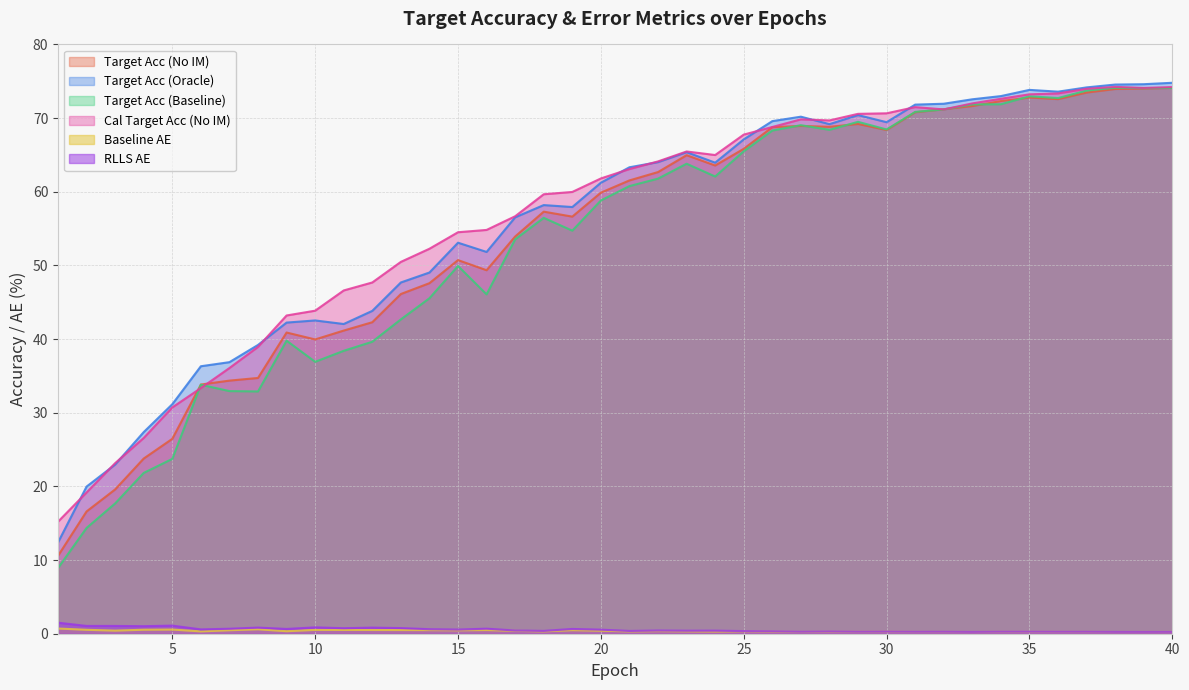

Reading right to left, transcribe all the data shown in this chart.

target_acc_no_im: 74.1	74.0	74.0	73.5	72.6	72.8	72.3	71.6	71.2	70.8	68.4	69.2	68.8	68.9	68.8	65.8	63.6	65.0	62.7	61.5	59.9	56.6	57.3	53.9	49.3	50.7	47.6	46.1	42.3	41.2	40.0	40.9	34.7	34.4	33.8	26.5	23.8	19.6	16.6	10.6
target_acc_oracle: 74.8	74.6	74.6	74.2	73.6	73.8	73.0	72.6	72.0	71.8	69.4	70.4	69.2	70.2	69.6	67.1	64.0	65.4	64.0	63.3	61.2	57.9	58.2	56.5	51.8	53.1	49.0	47.7	43.8	42.0	42.5	42.2	39.2	36.9	36.3	31.2	27.4	23.0	20.0	12.4
target_acc_baseline: 74.1	74.1	74.1	73.7	72.7	73.0	71.9	71.9	71.2	70.8	68.5	69.5	68.4	69.0	68.3	65.5	62.1	63.8	61.8	60.8	58.8	54.7	56.5	53.5	46.1	49.9	45.5	42.7	39.6	38.4	36.9	39.8	32.9	32.9	33.8	23.7	21.8	17.7	14.4	8.9
baseline_AE: 0.3	0.2	0.2	0.3	0.3	0.3	0.3	0.2	0.2	0.3	0.3	0.3	0.3	0.3	0.3	0.3	0.3	0.3	0.4	0.3	0.4	0.5	0.3	0.4	0.5	0.5	0.5	0.5	0.5	0.5	0.5	0.3	0.6	0.5	0.3	0.6	0.5	0.4	0.5	0.7
RLLS_AE: 0.3	0.3	0.3	0.3	0.3	0.3	0.3	0.3	0.3	0.3	0.3	0.3	0.3	0.3	0.3	0.4	0.4	0.4	0.4	0.4	0.6	0.6	0.4	0.4	0.7	0.6	0.6	0.8	0.8	0.7	0.9	0.6	0.8	0.7	0.6	1.1	1.0	1.1	1.1	1.5
cal_target_acc_no_im: 74.2	74.1	74.2	74.0	73.3	73.2	72.6	72.0	71.2	71.5	70.7	70.6	69.7	69.8	68.8	67.8	65.0	65.5	64.1	63.1	61.8	60.0	59.7	56.7	54.8	54.5	52.3	50.5	47.7	46.6	43.9	43.2	38.9	36.1	33.3	30.7	26.6	23.2	19.2	15.2